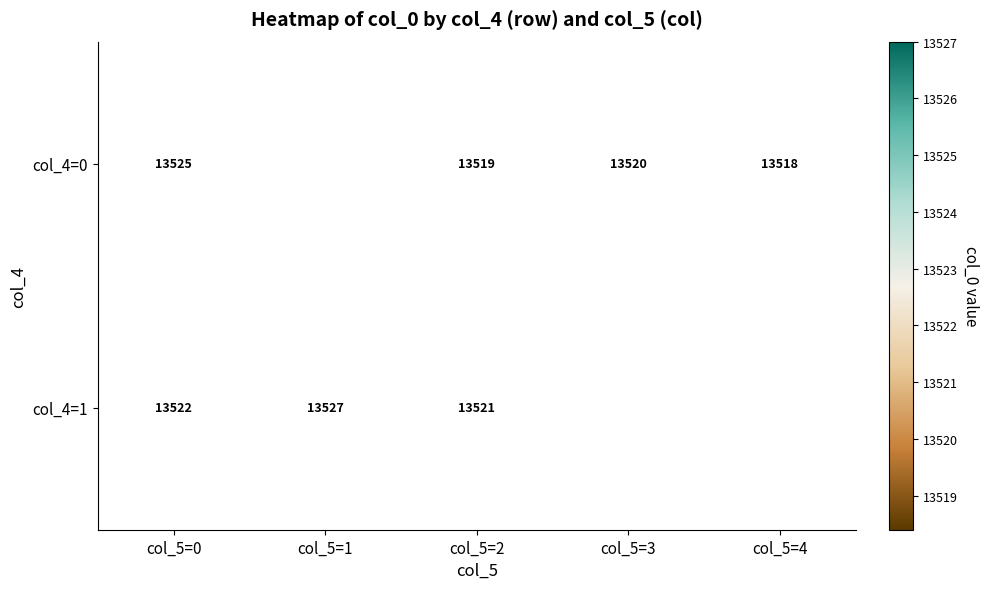

What is the greatest value displayed?

13527.0